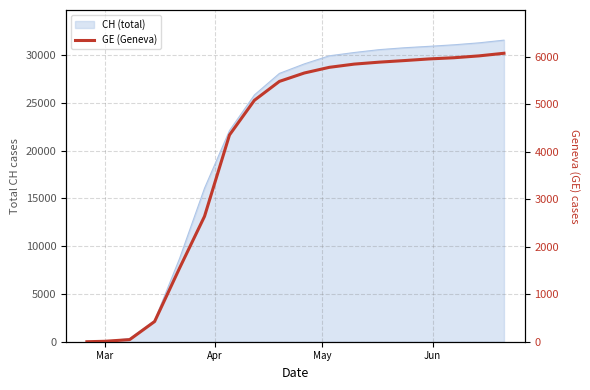

What is the value of the 9th point from the left?

5477